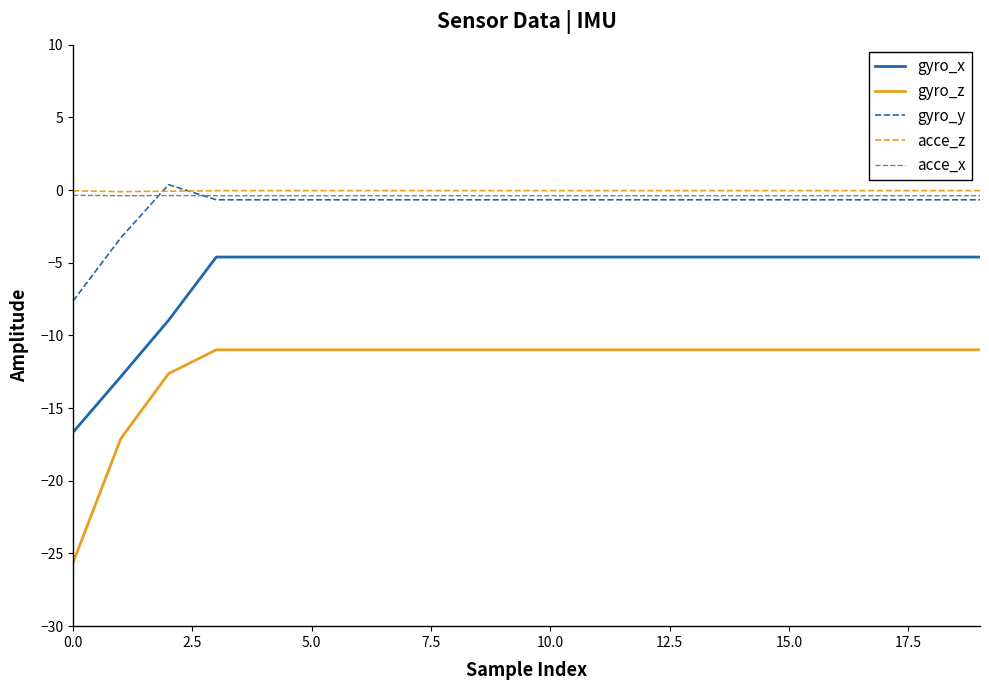

True or false: gyro_z and acce_x cross at least once.

False